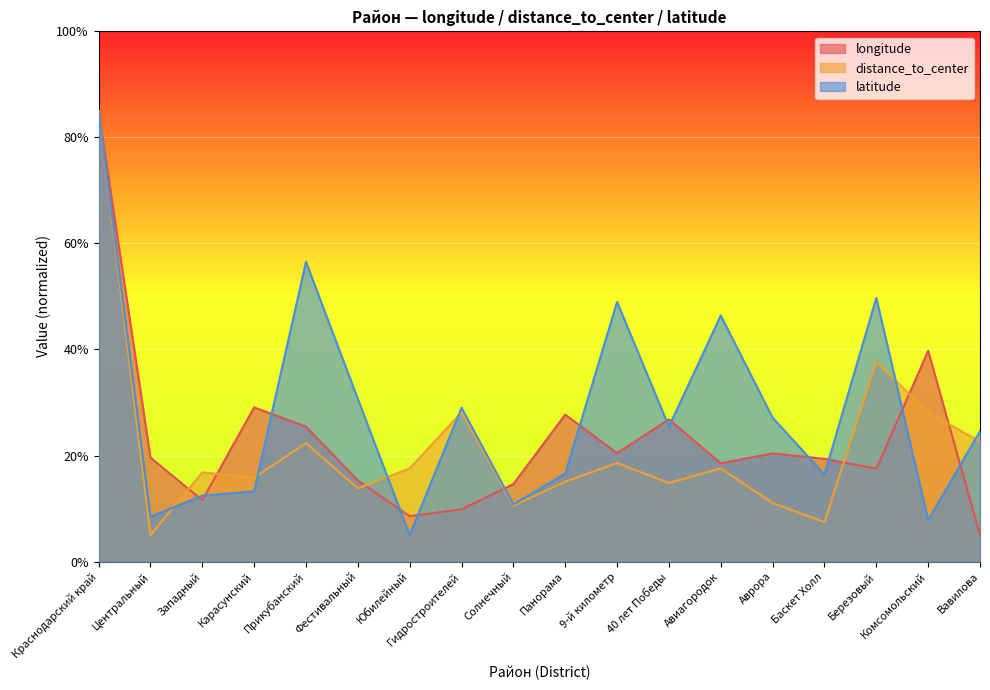

What is the difference between the second highest and second lowest values in the distance_to_center series?

30.3